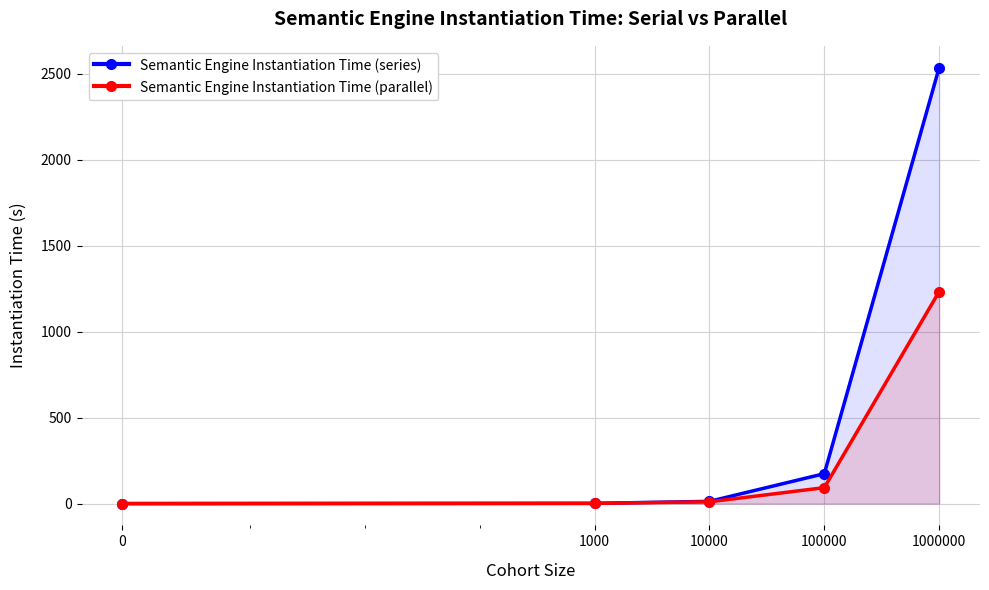

What is the spread (max minus min) of values at 100000?

81.2